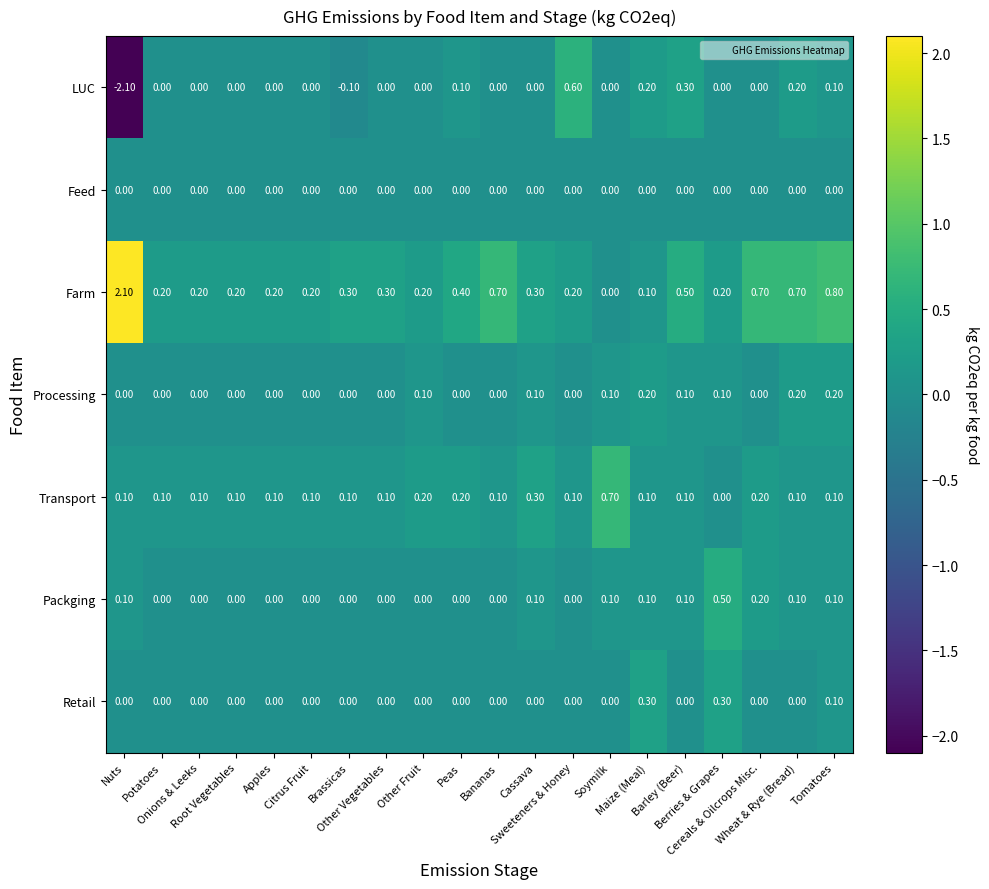

What is the sum of all Retail values?

0.7